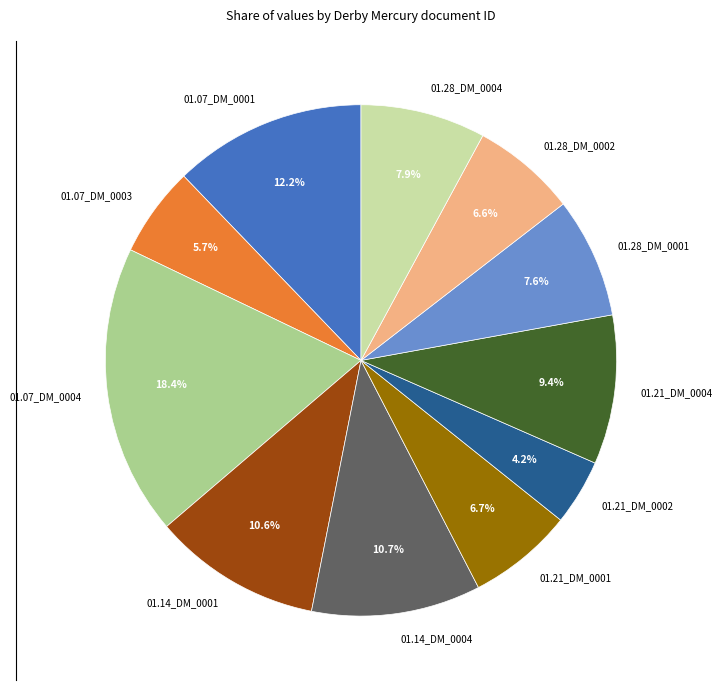

Which has a higher value, 01.21_DM_0002 or 01.28_DM_0004?

01.28_DM_0004